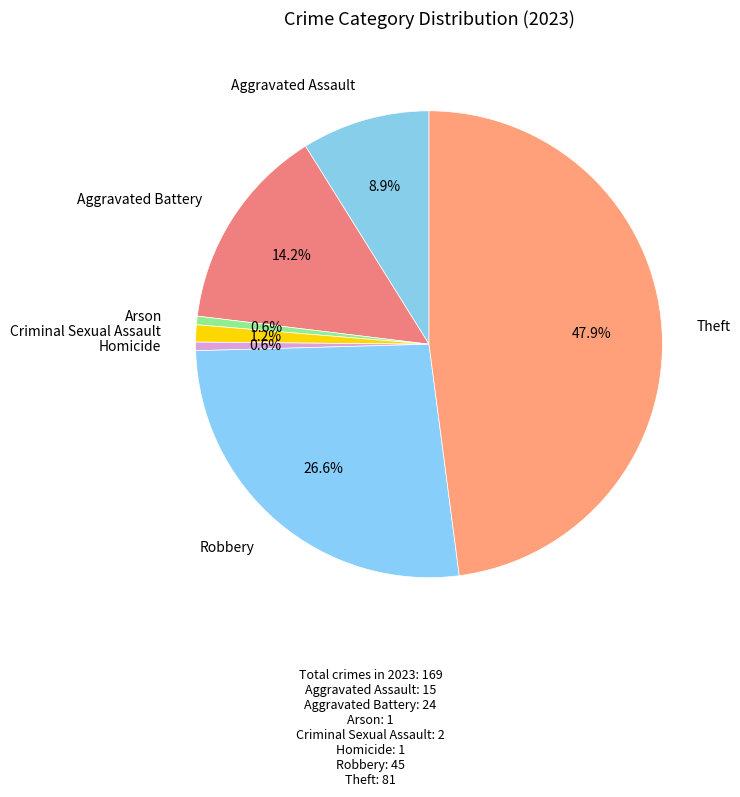

What percentage do Theft and Arson together represent?

48.5%